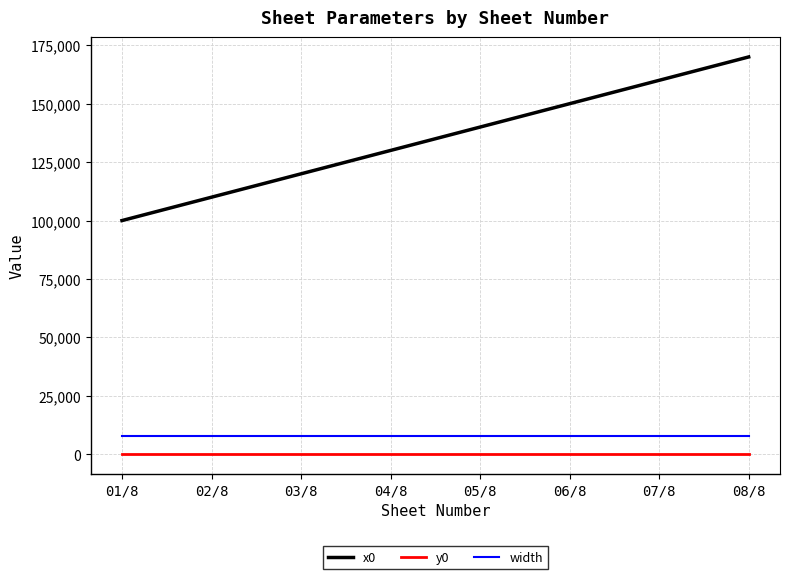

Which category has the highest value in the x0 series?

08/8